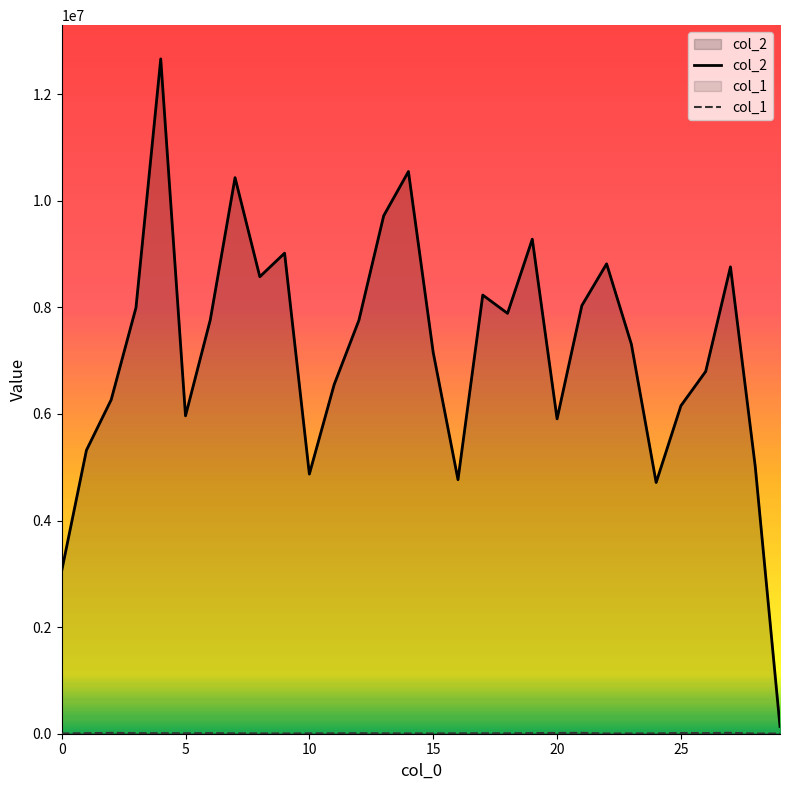

What is the total value across all series at 17?

8238785